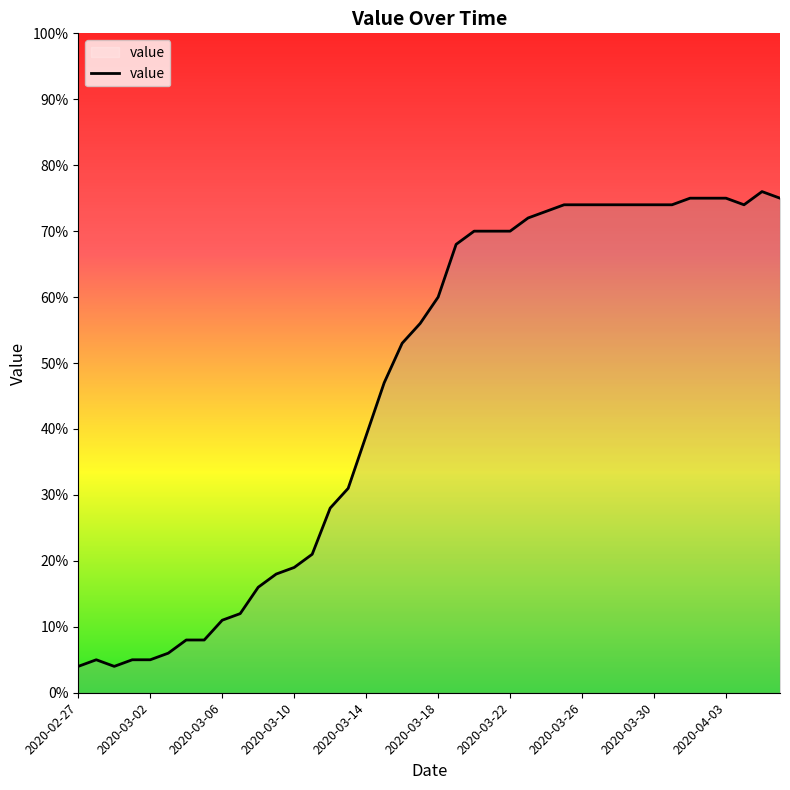

What is the minimum value shown in the chart?

4